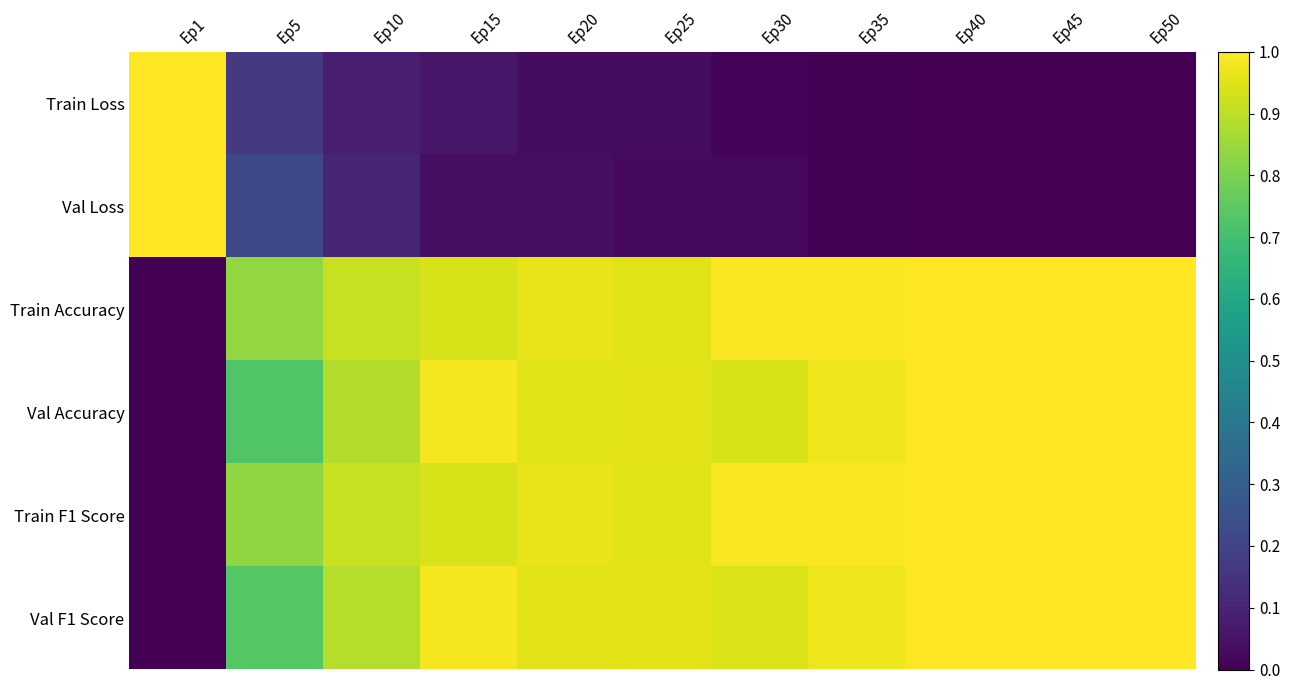

What is the greatest value displayed?

1.0